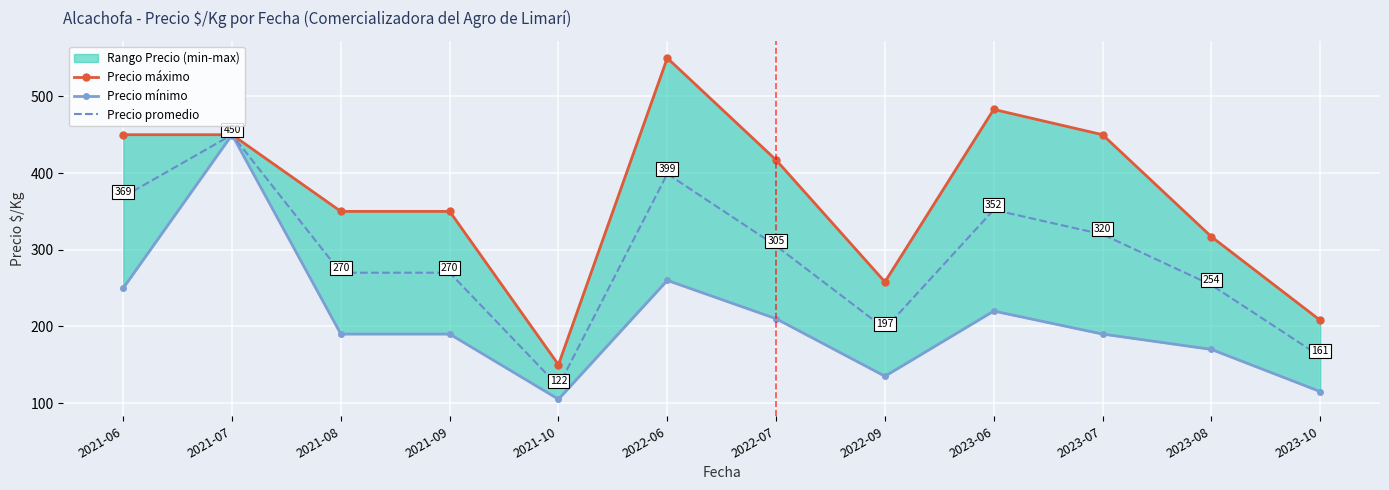

How many interior local valleys does the Precio mínimo series have?

2